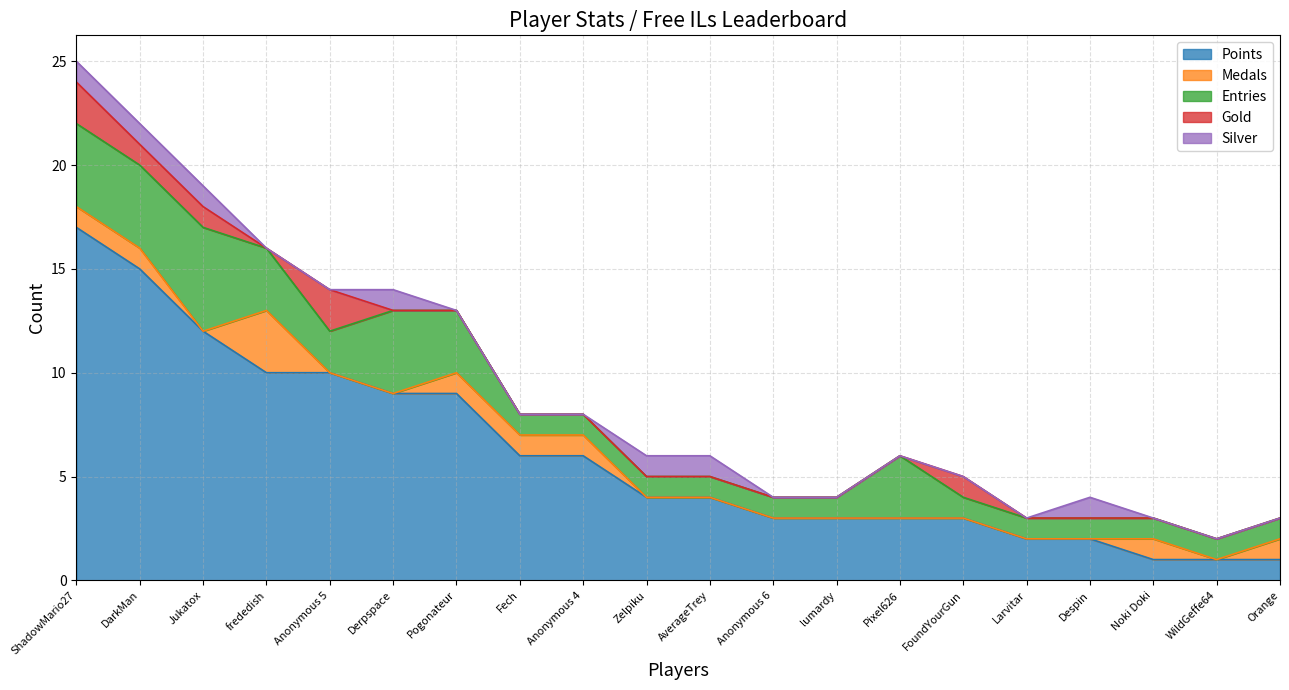

What is the value of the Medals point at the 18th from the left?

1